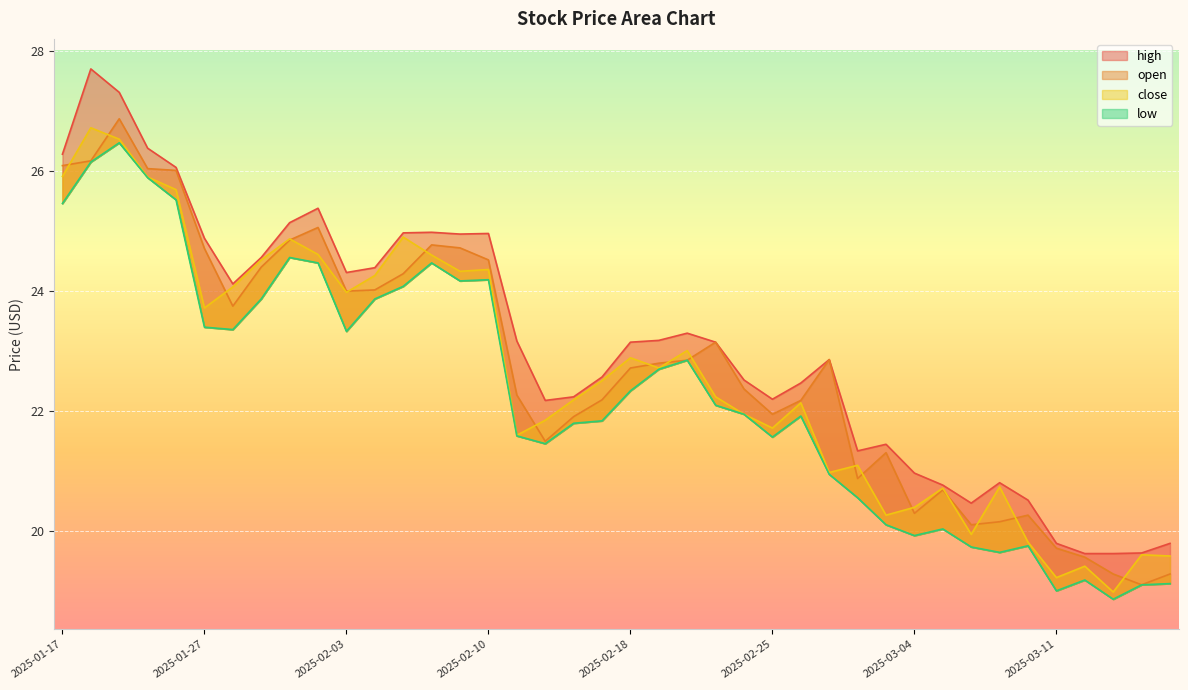

What position from the left is 2025-01-23?

4